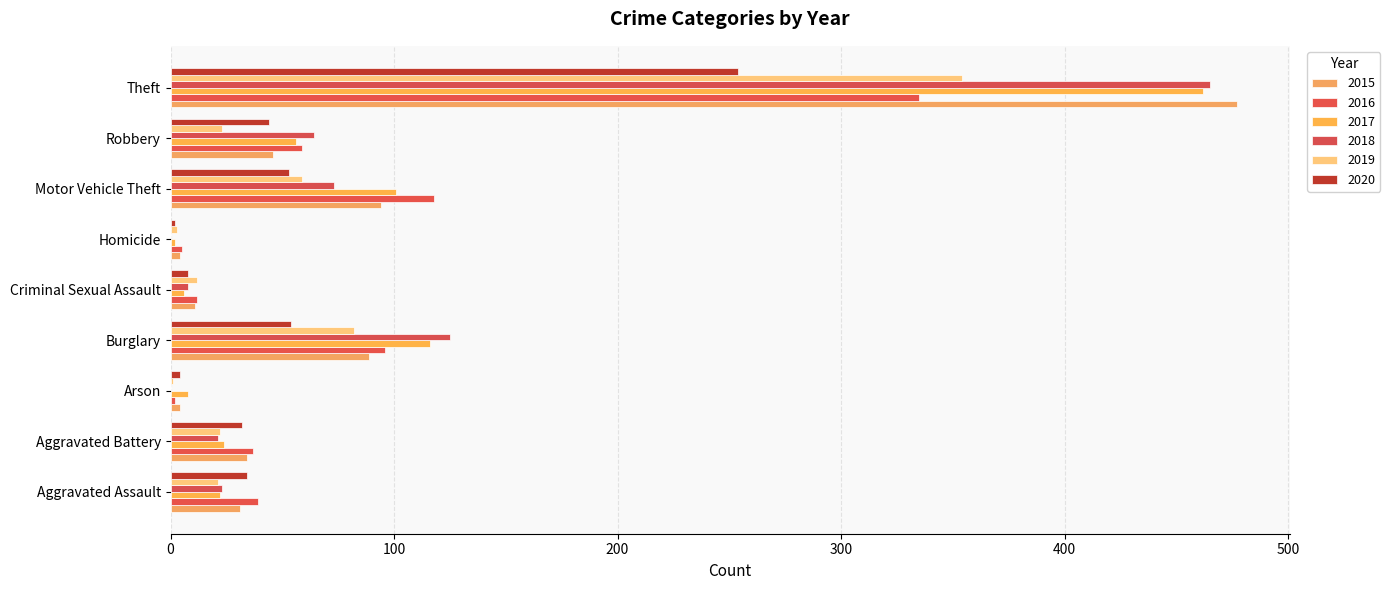

What position from the left is Homicide?

6